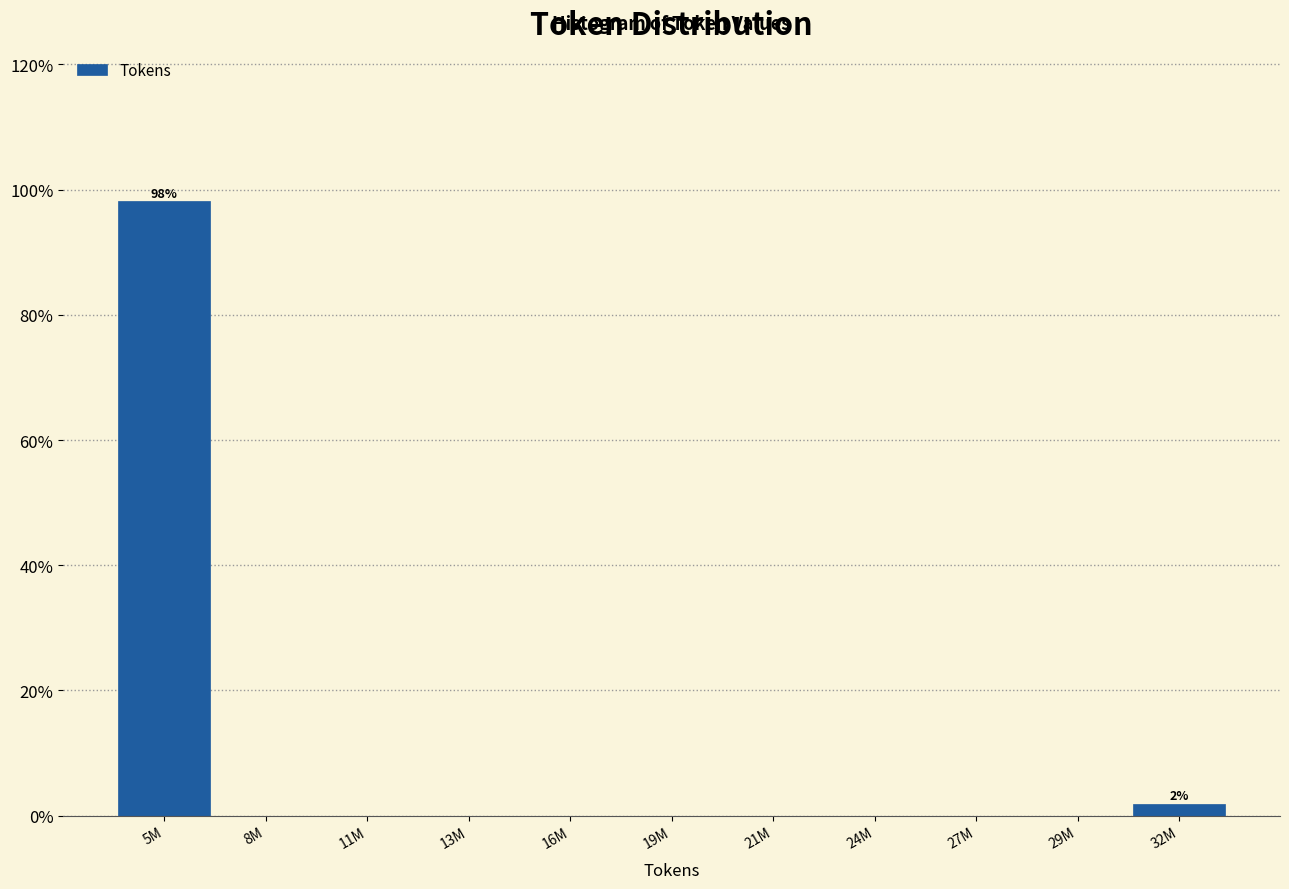

Reading left to right, transcribe all the data shown in this chart.

5M=98.1	8M=0.0	11M=0.0	13M=0.0	16M=0.0	19M=0.0	21M=0.0	24M=0.0	27M=0.0	29M=0.0	32M=1.9